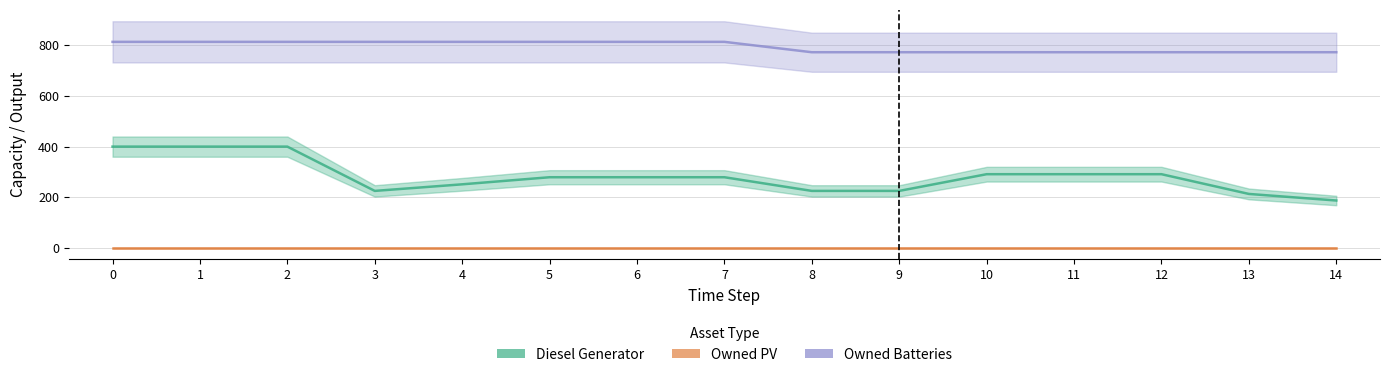

How many values in the Diesel Generator series exceed 279?

6